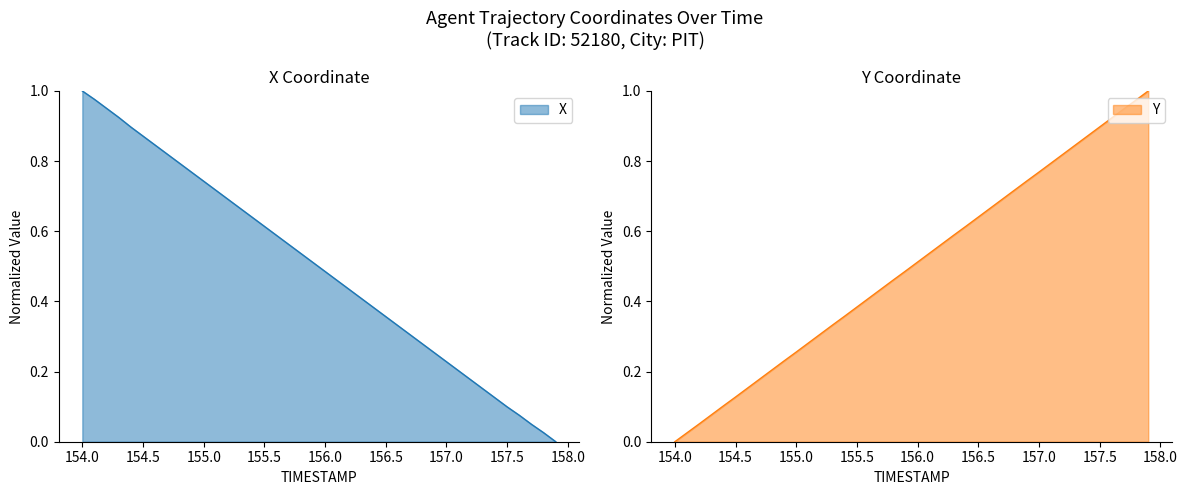

True or false: Y has a value of 0.5 at 155.5.

False